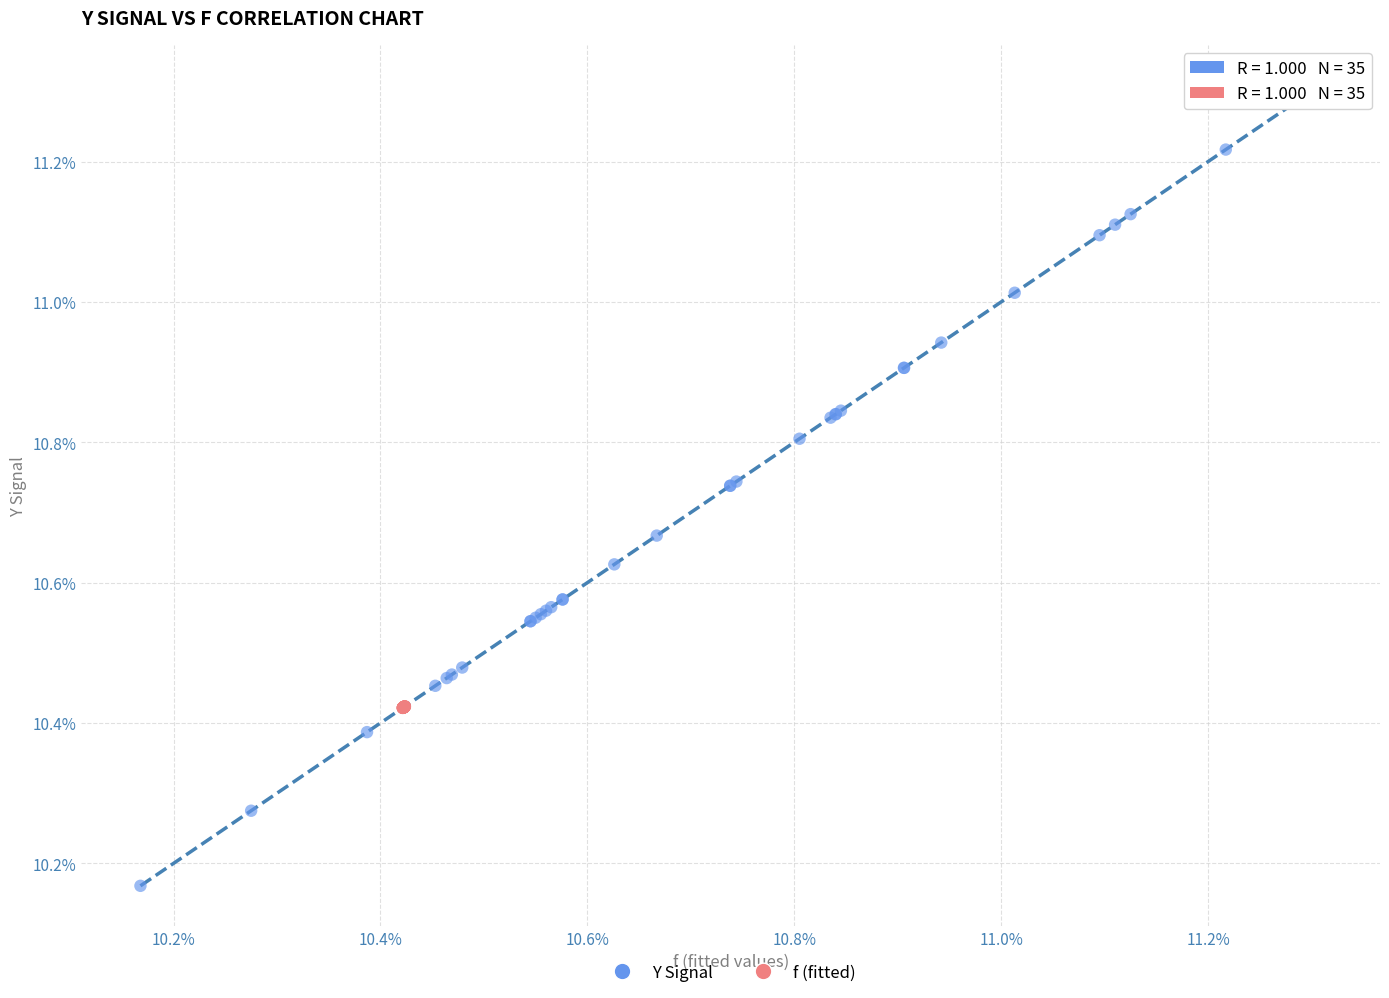

Which series contains the highest Y value?

Y Signal